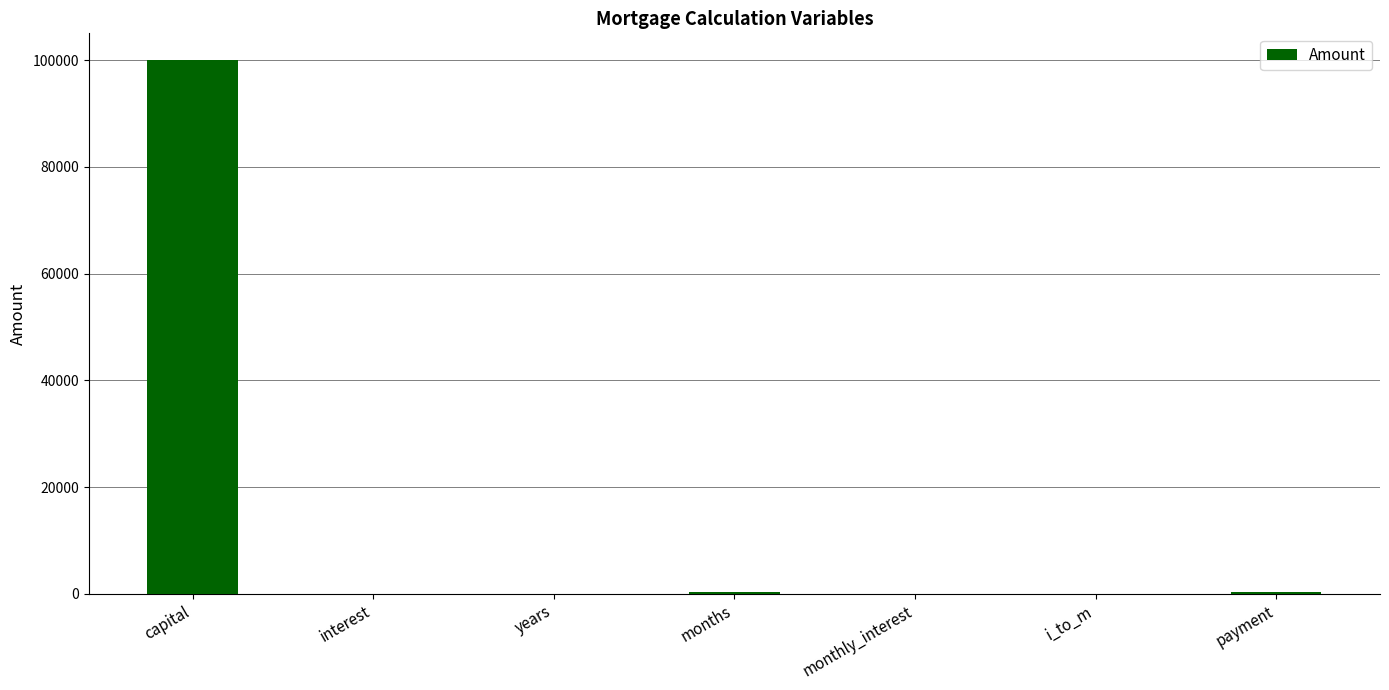

What is the sum of all values?

100763.4